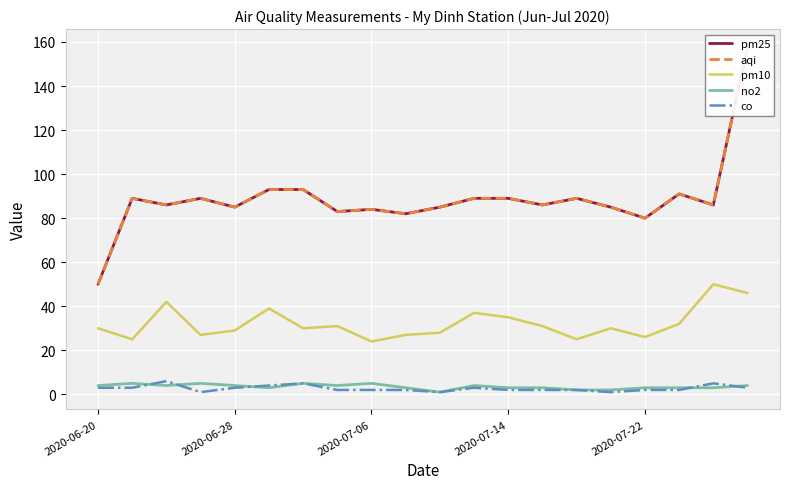

What position from the left is 2020-06-20?

1